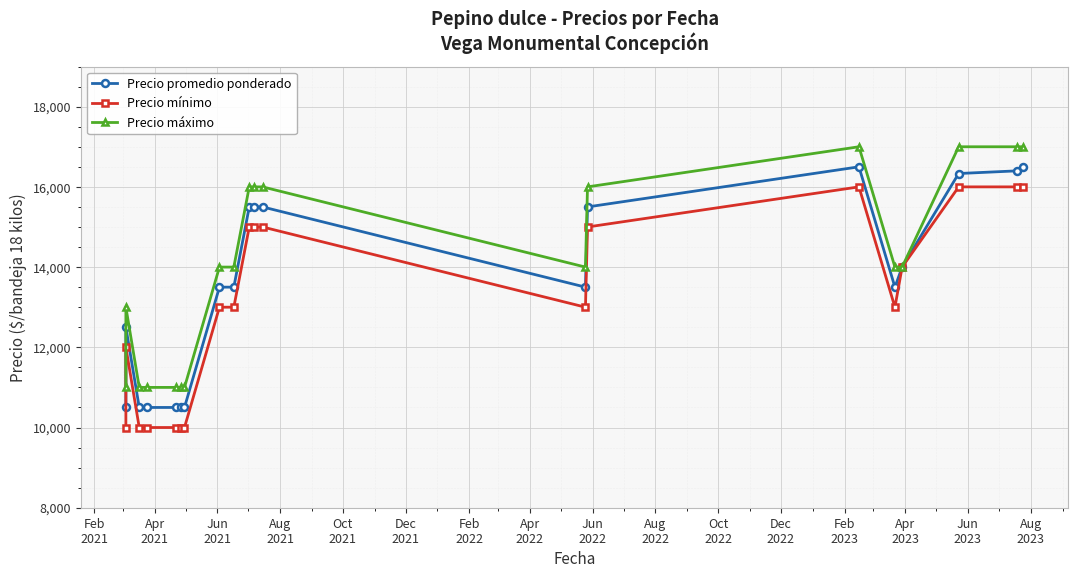

Which series has the largest range (max minus min)?

Precio promedio ponderado